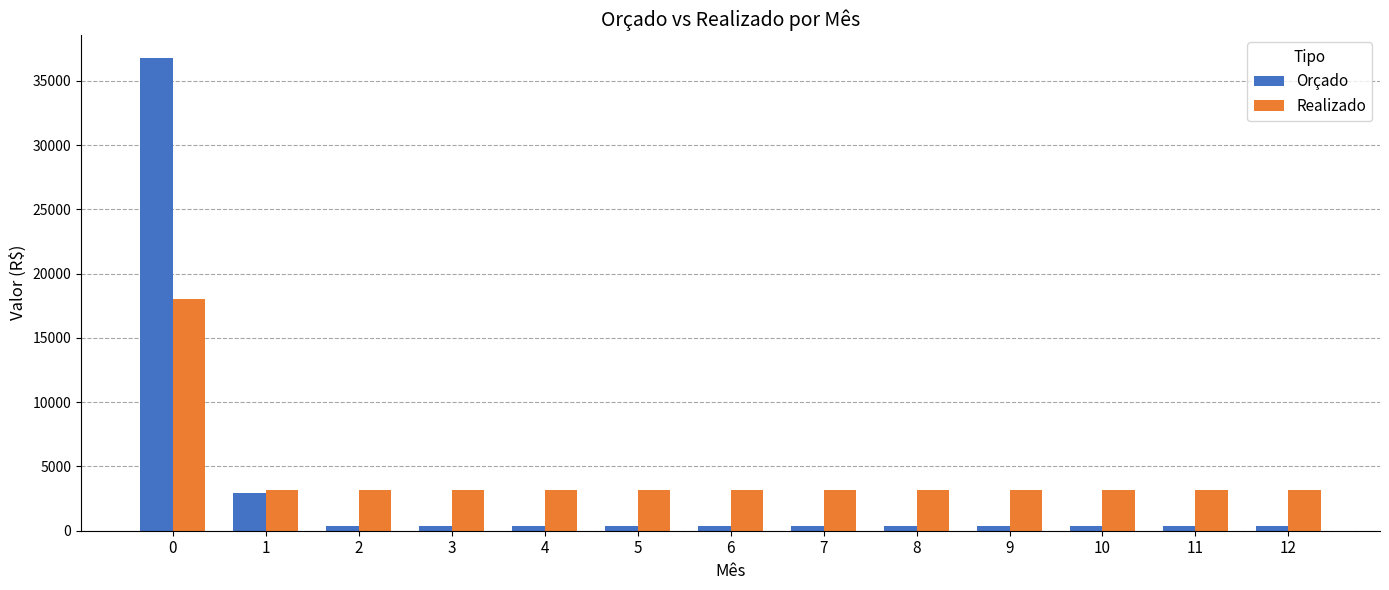

At how many categories does at least one series exceed 4157?

1